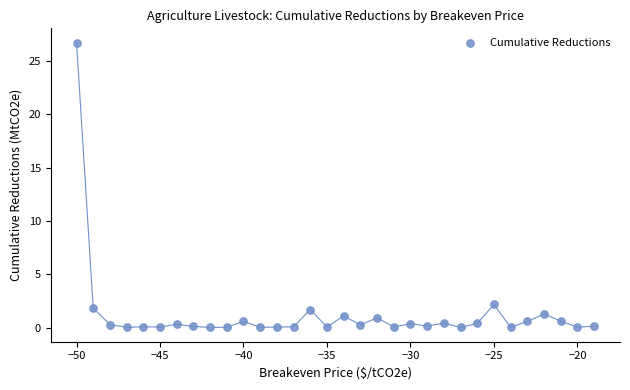

What is the range of X values (max minus min)?

31.0